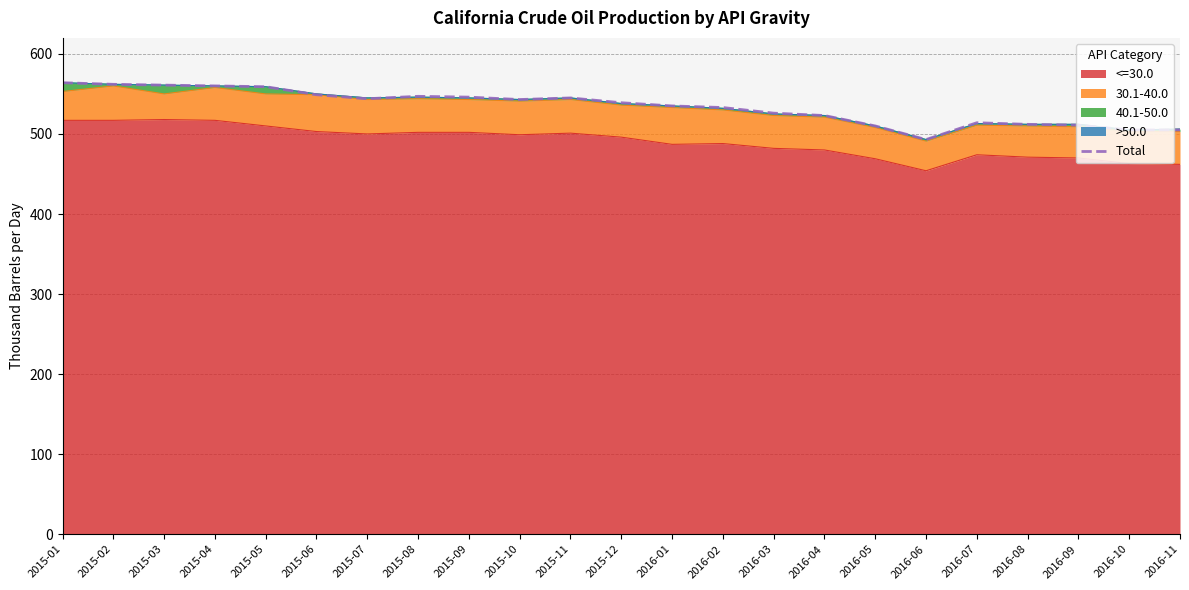

How many interior local valleys (lower than both neighbors) does the data have?

3